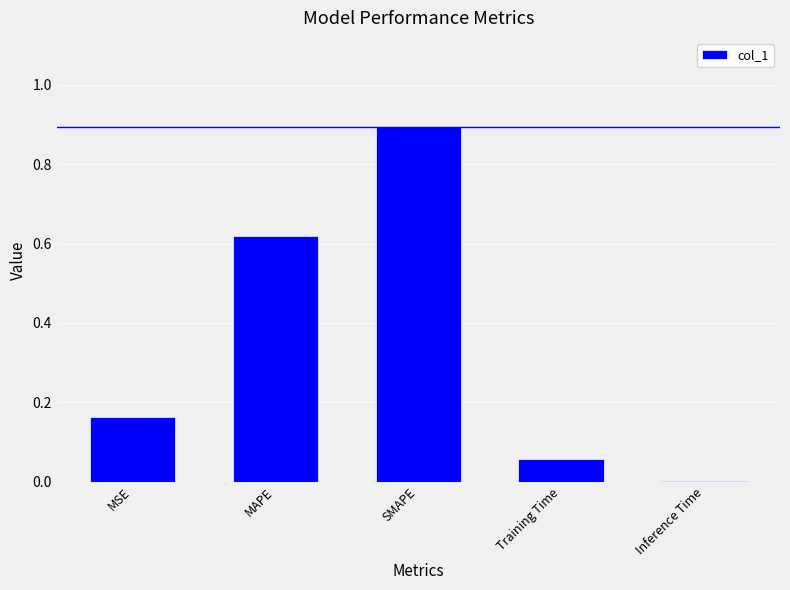

Does the chart contain stacked bars?

No